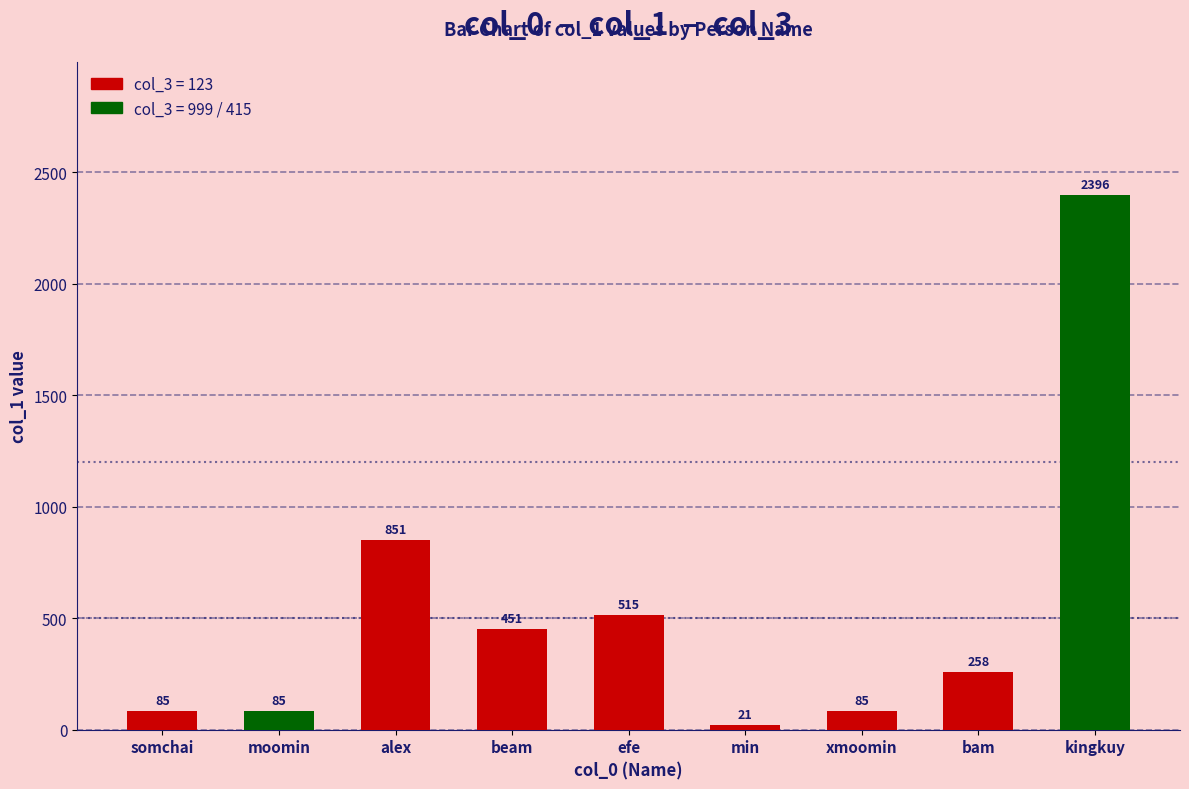

Where does the data first go above 258?

alex